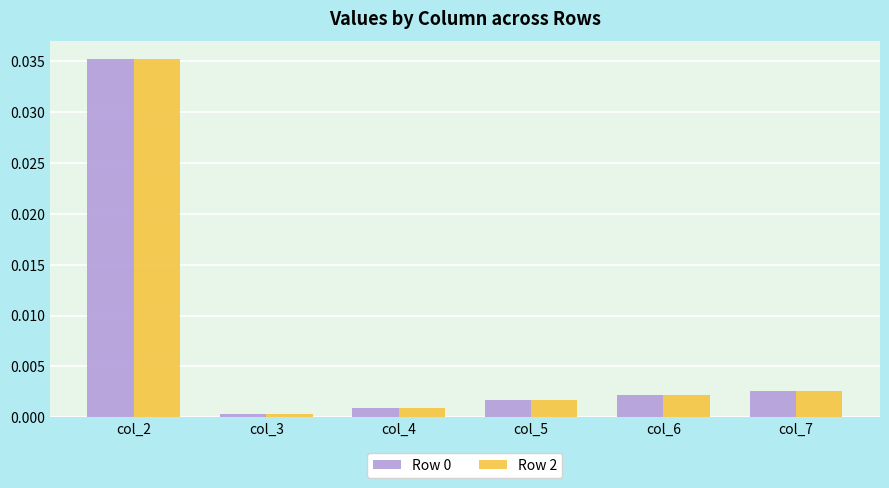

At which category is the sum across all series the highest?

col_2